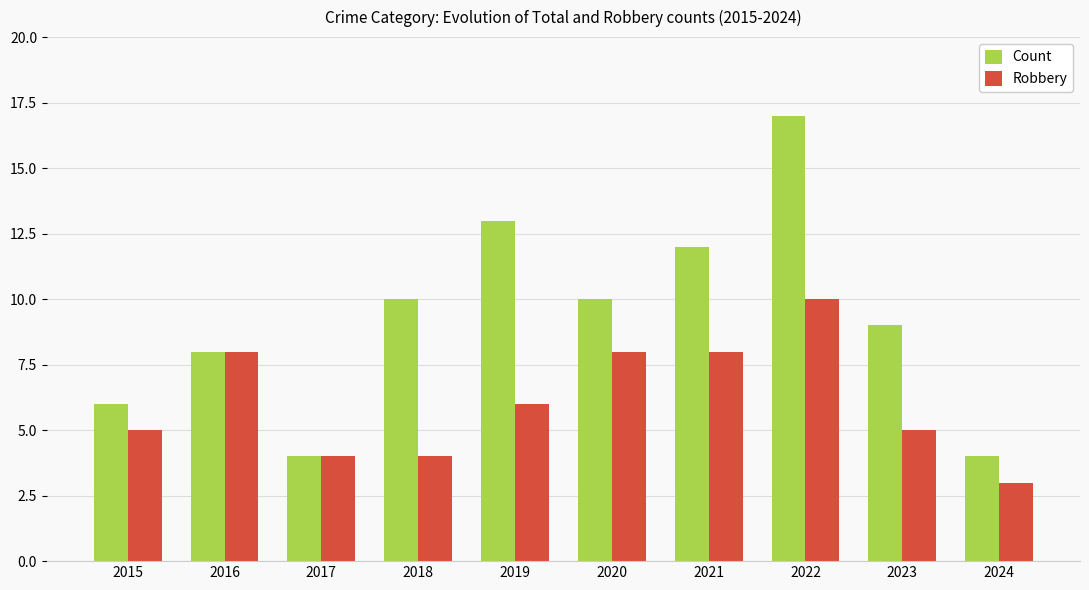

At 2020, list the series in order from smallest to largest.

Robbery, Count